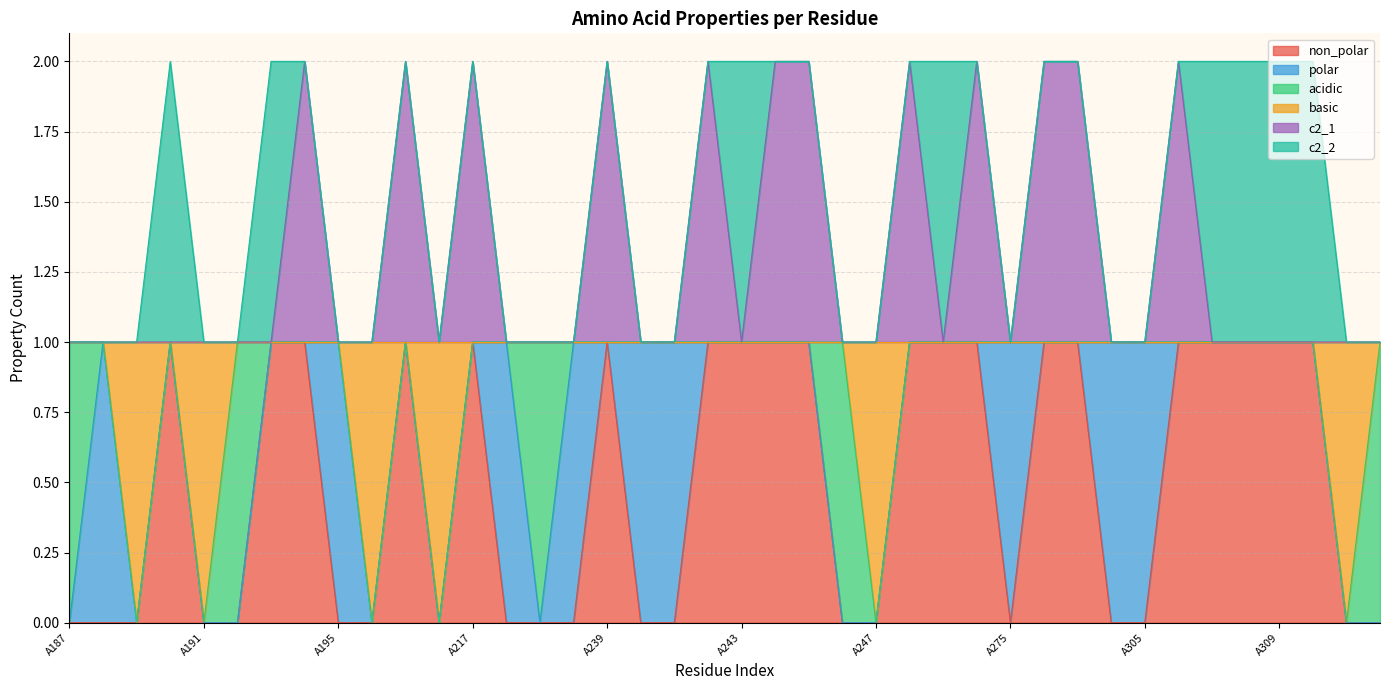

What is the difference between the highest and lowest values at A188?

1